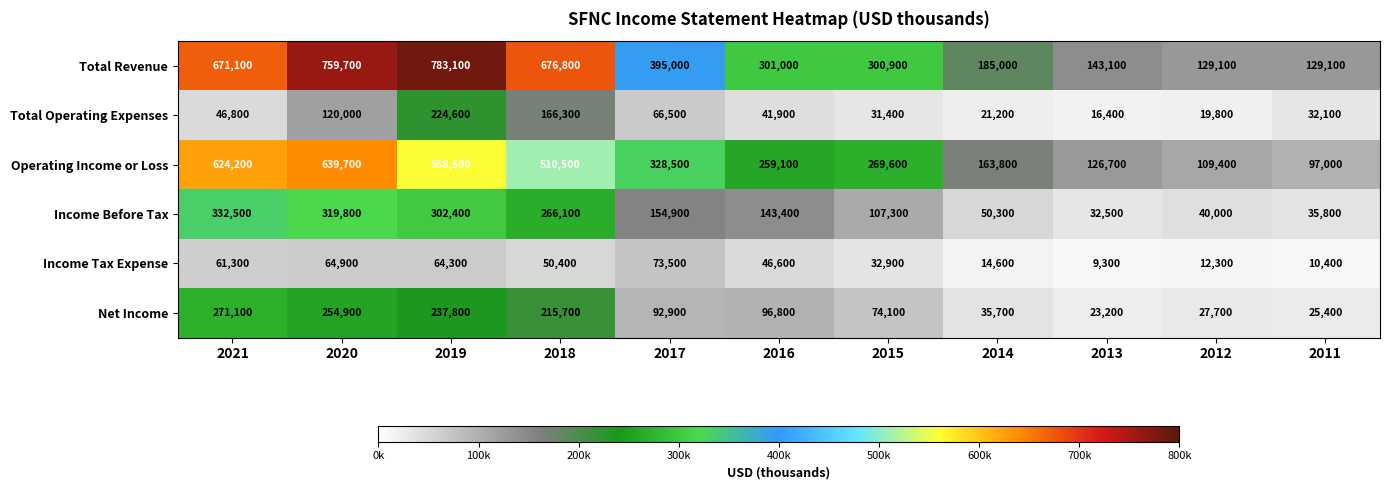

What is the smallest value displayed?

9300